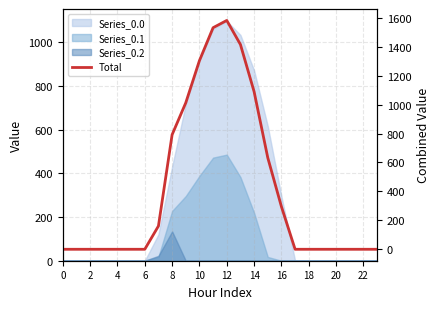

At which label is the value closest to 791?

8